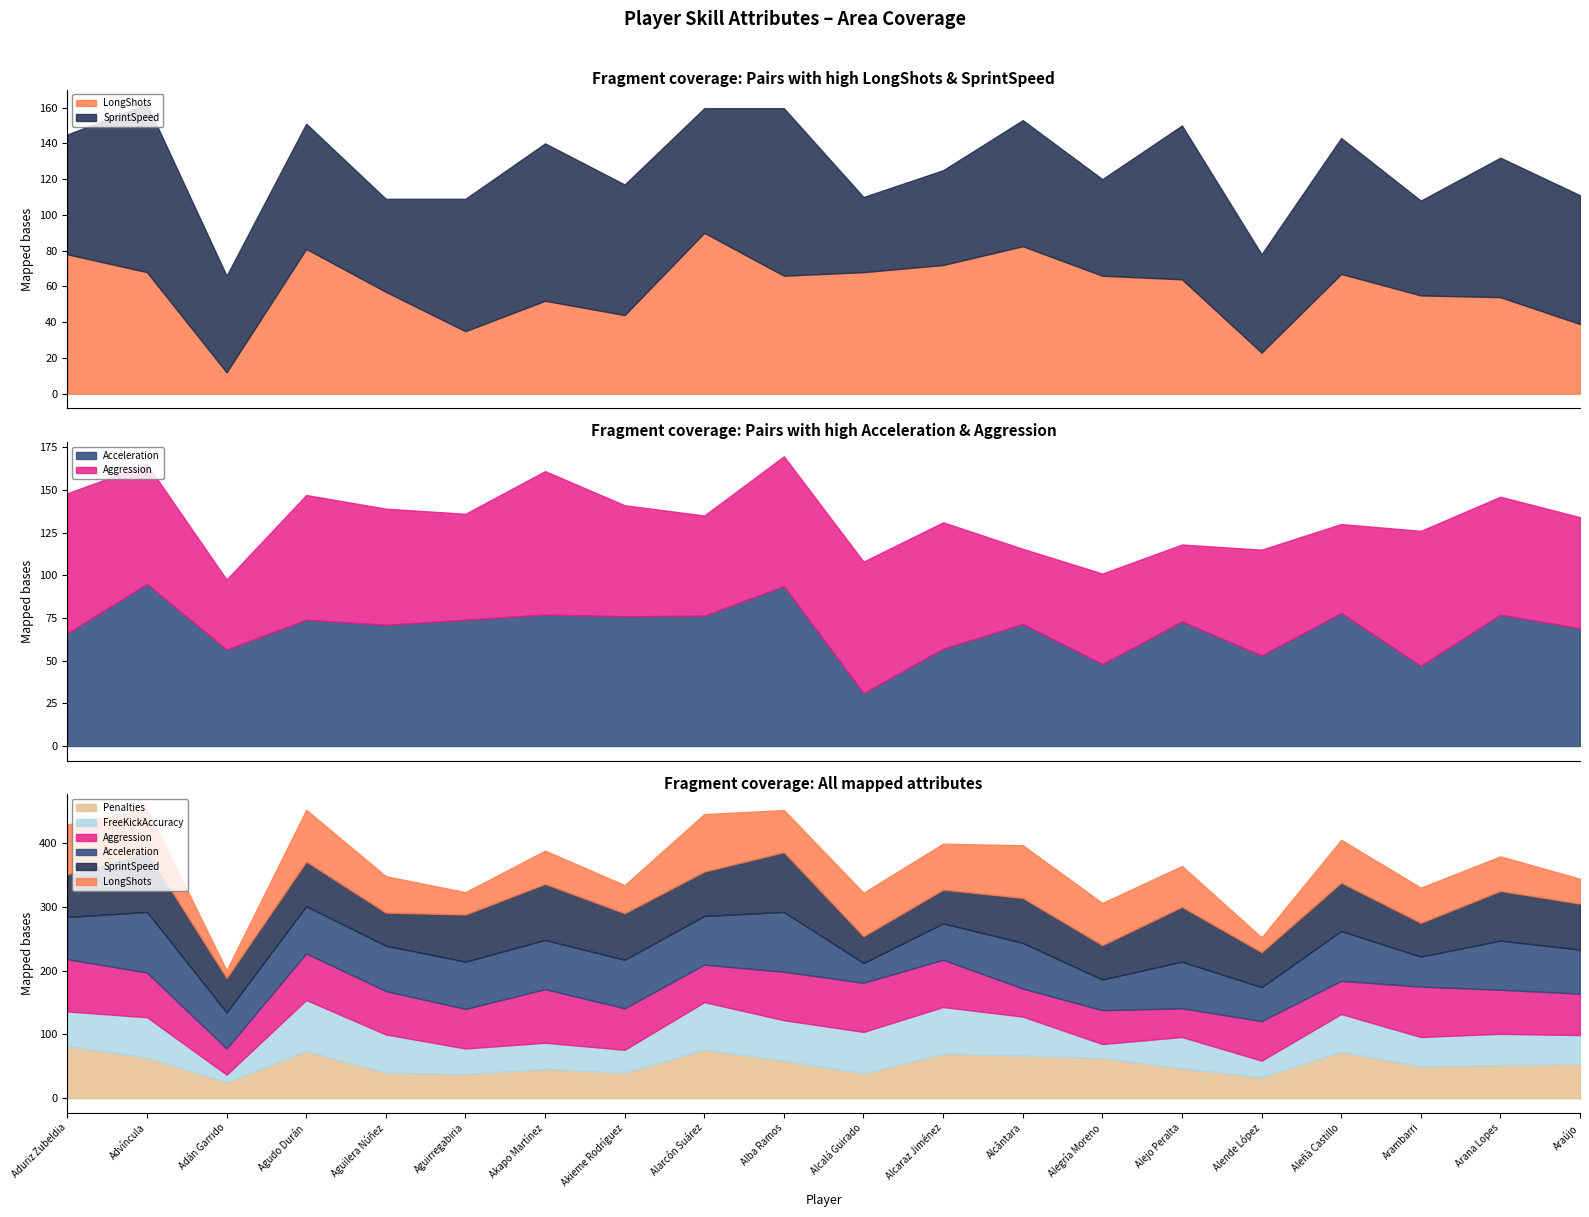

What is the average value of the LongShots series?

58.7